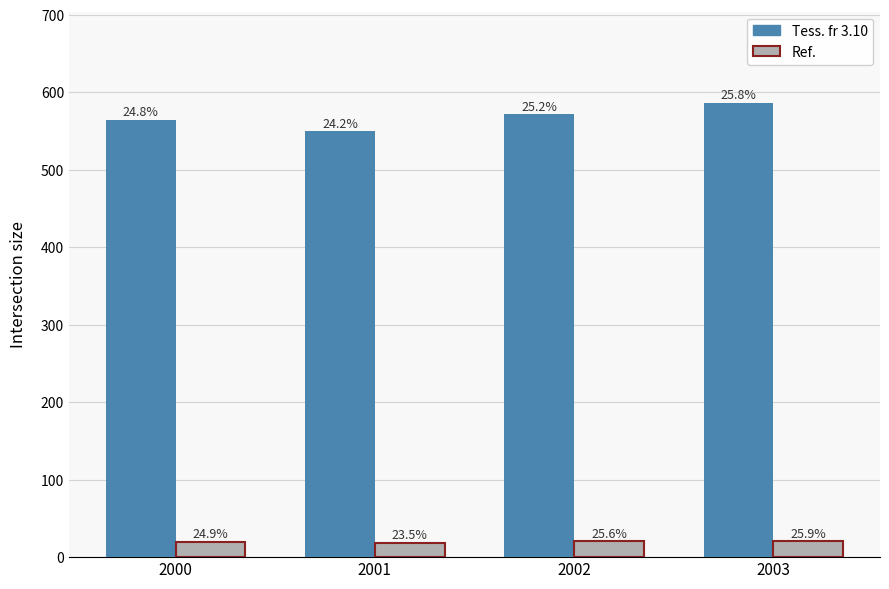

How many groups of bars are there?

4